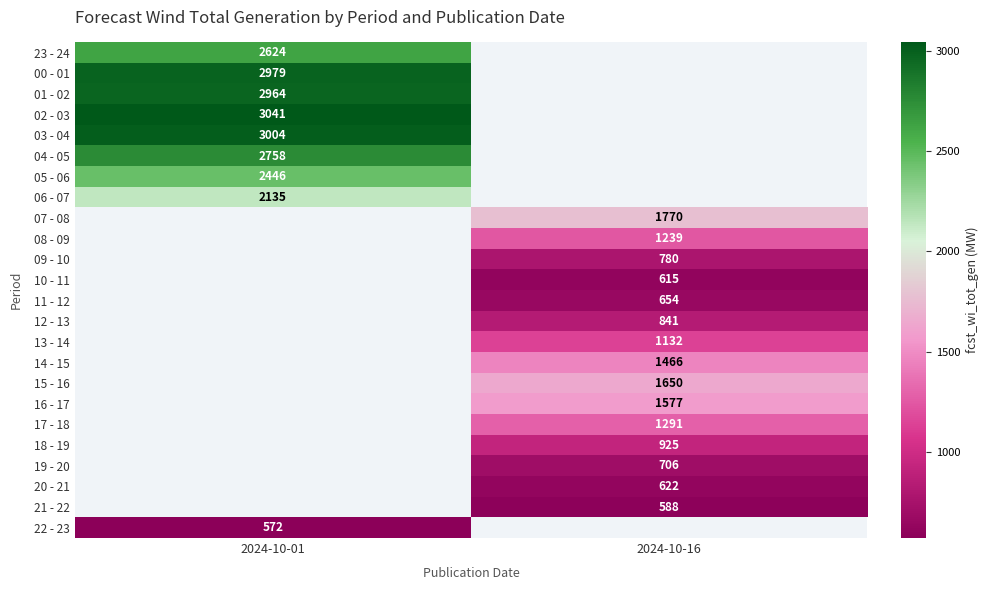

Between 2024-10-16 and 2024-10-01, which is larger?

2024-10-01